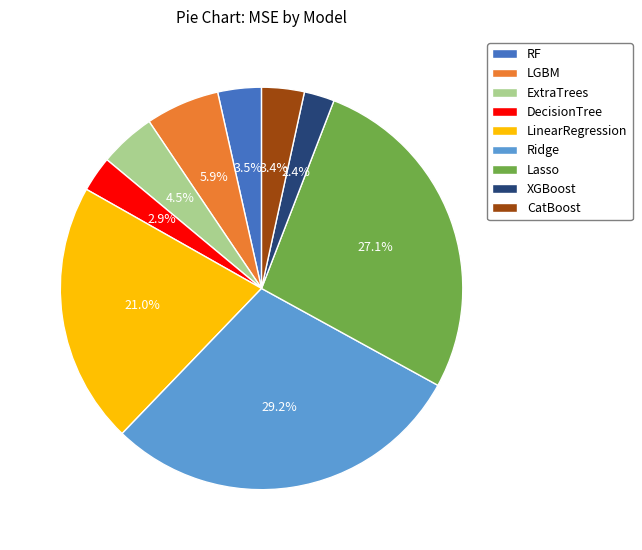

The Ridge slice represents 29% of the pie. True or false?

True